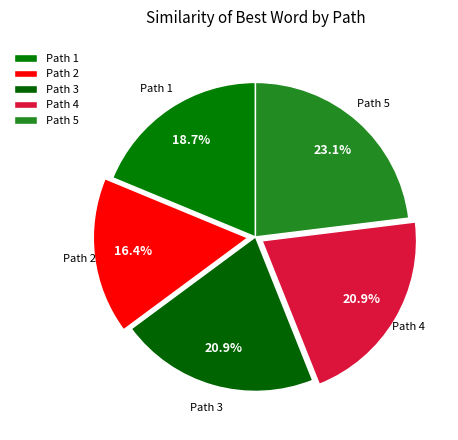

To the nearest percent, what is the average slice percentage?

20%